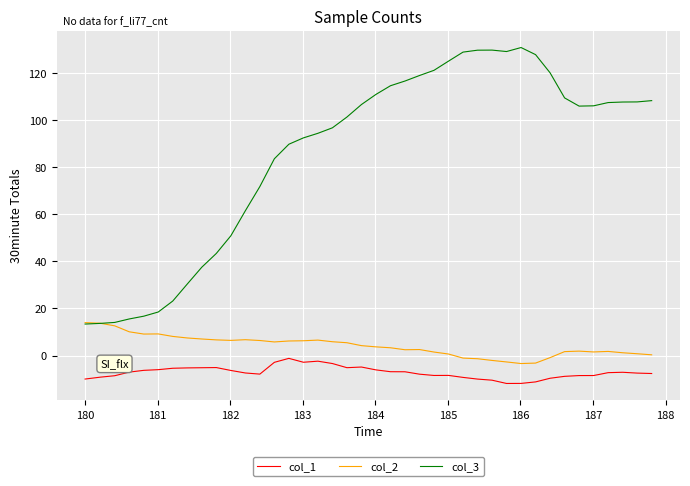

What is the difference between the maximum and minimum values in the col_2 series?

17.4